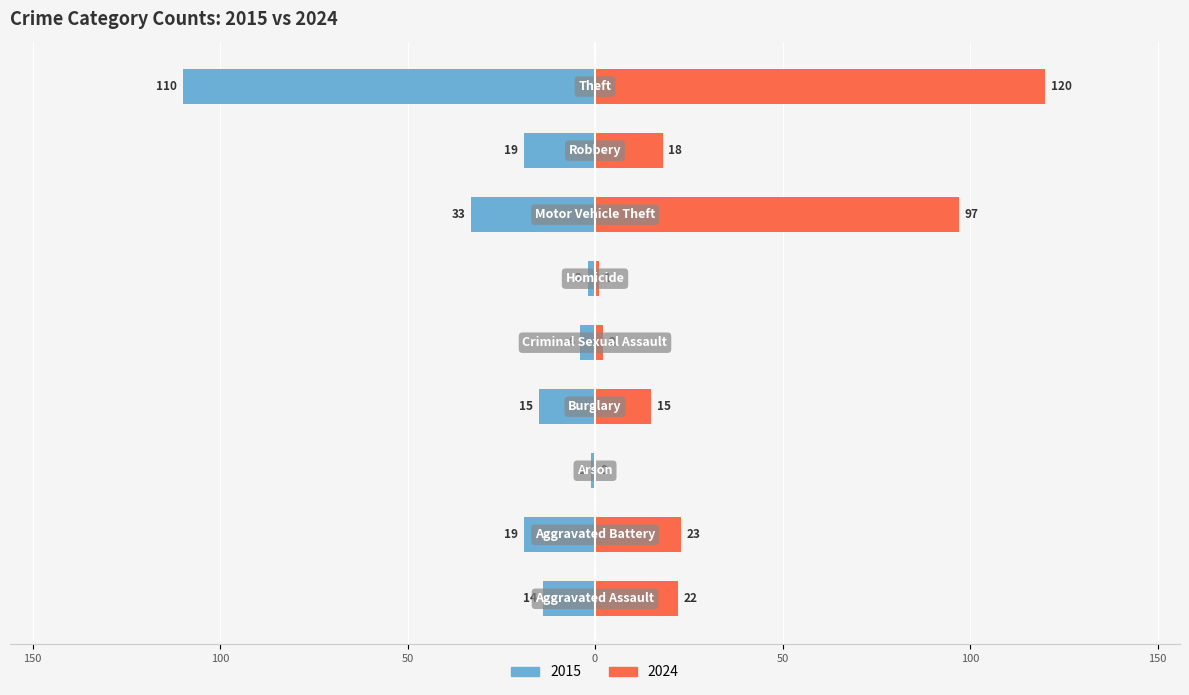

How many bars are there in each group?

2